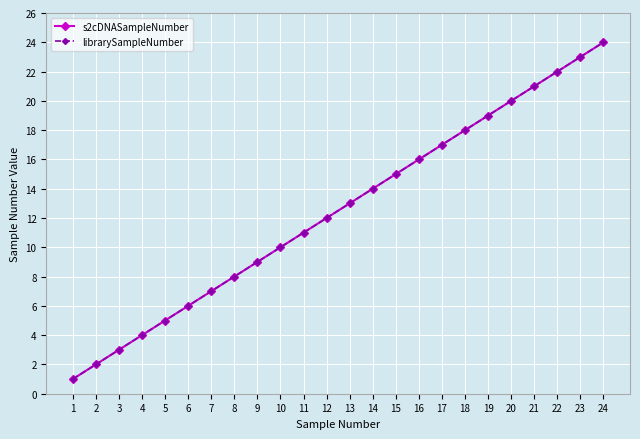

What is the minimum value for librarySampleNumber?

1